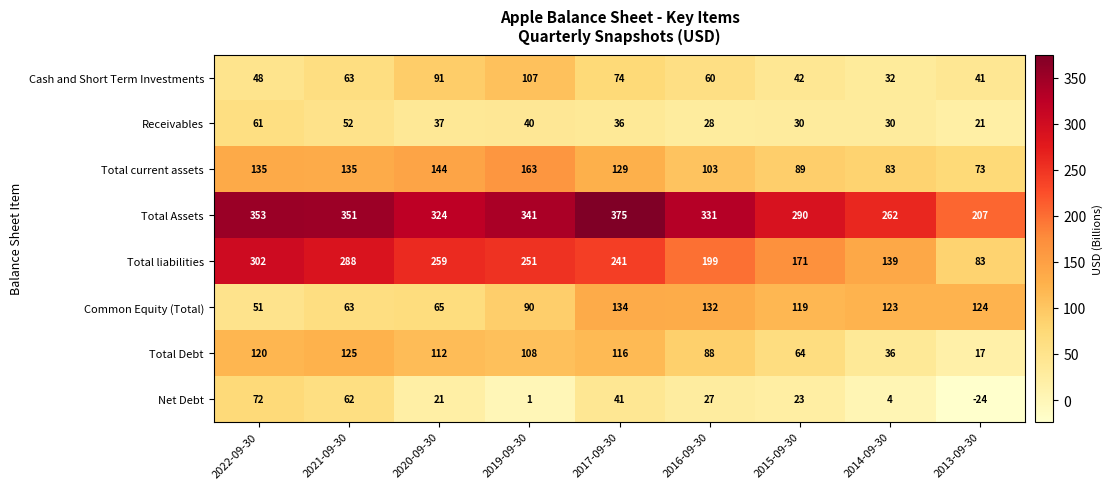

Between 2021-09-30 and 2020-09-30, which series saw the biggest shift?

Net Debt